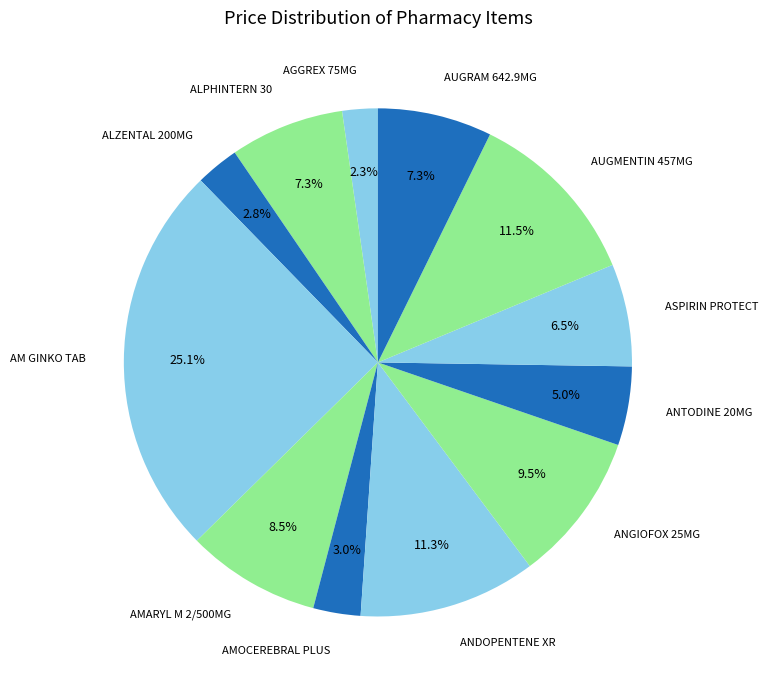

To the nearest percent, what is the average slice percentage?

8%